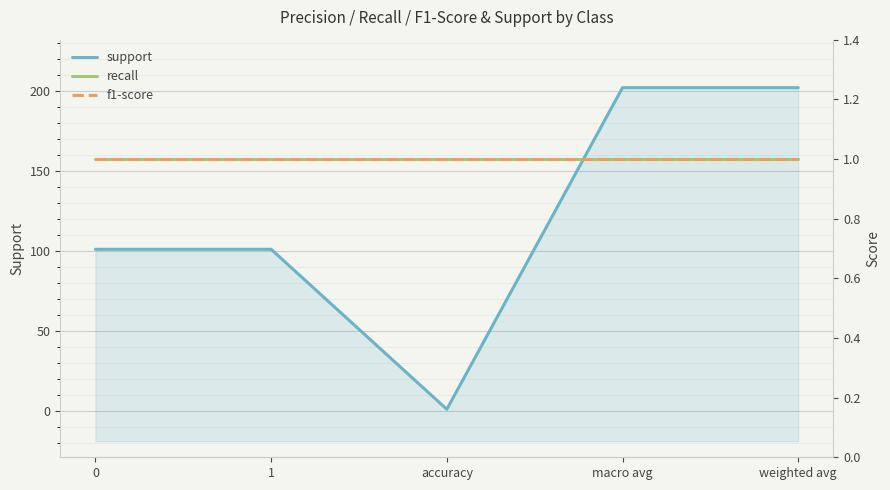

Rank the categories by recall value from lowest to highest.

0, 1, accuracy, macro avg, weighted avg